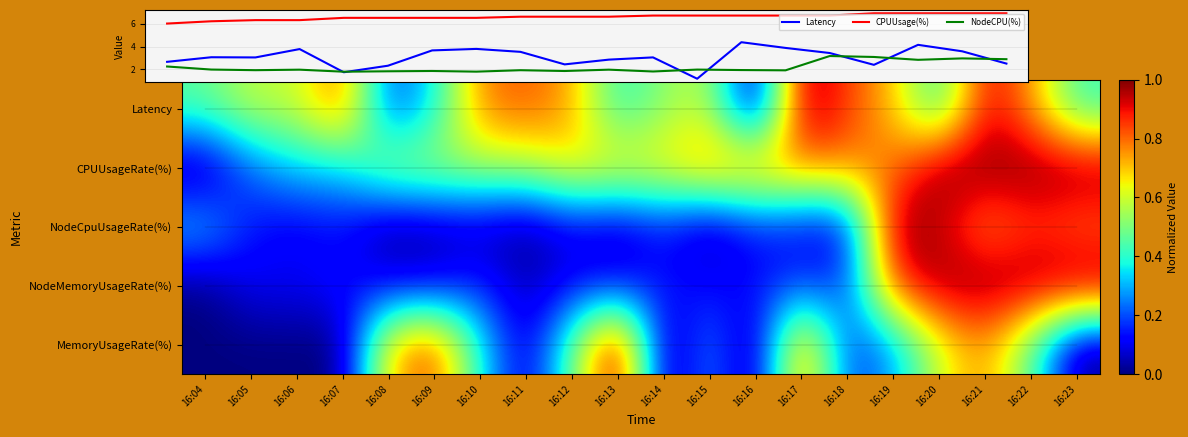

What is the sum of all NodeCPU(%) values?

43.5